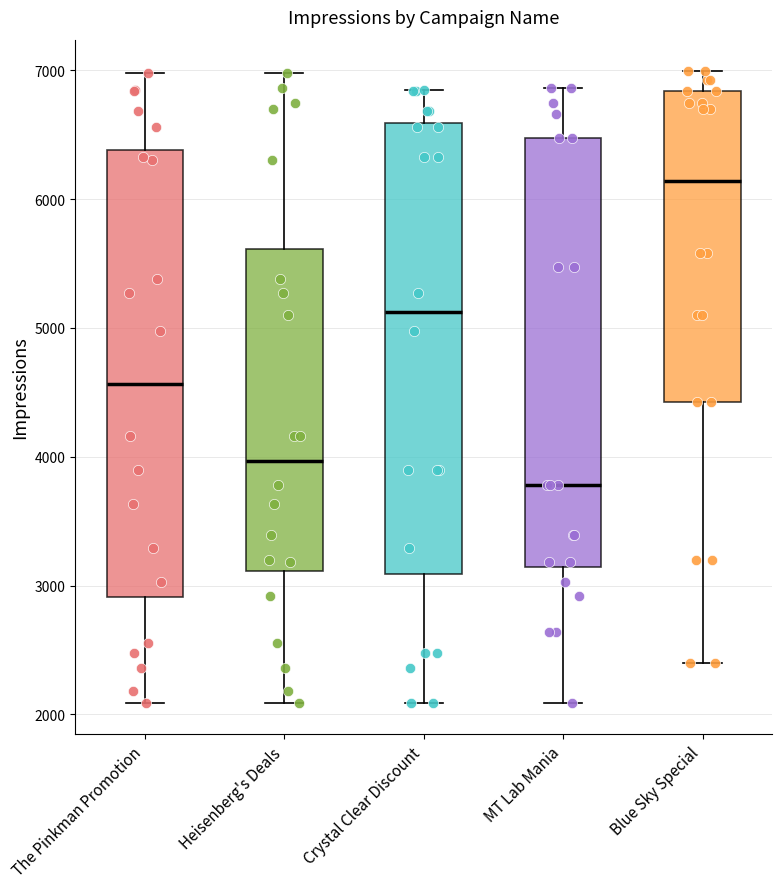

Reading left to right, read every box against the y-axis: the position of its median line, the range the box covers, and the ends of its whiskers. The values are not printed on the chart, so give them approximately, as read against the axis.

The Pinkman Promotion: median 4600, box 2900 to 6400, whiskers 2100 to 7000
Heisenberg's Deals: median 4000, box 3100 to 5600, whiskers 2100 to 7000
Crystal Clear Discount: median 5100, box 3100 to 6600, whiskers 2100 to 6800
MT Lab Mania: median 3800, box 3100 to 6500, whiskers 2100 to 6900
Blue Sky Special: median 6100, box 4400 to 6800, whiskers 2400 to 7000